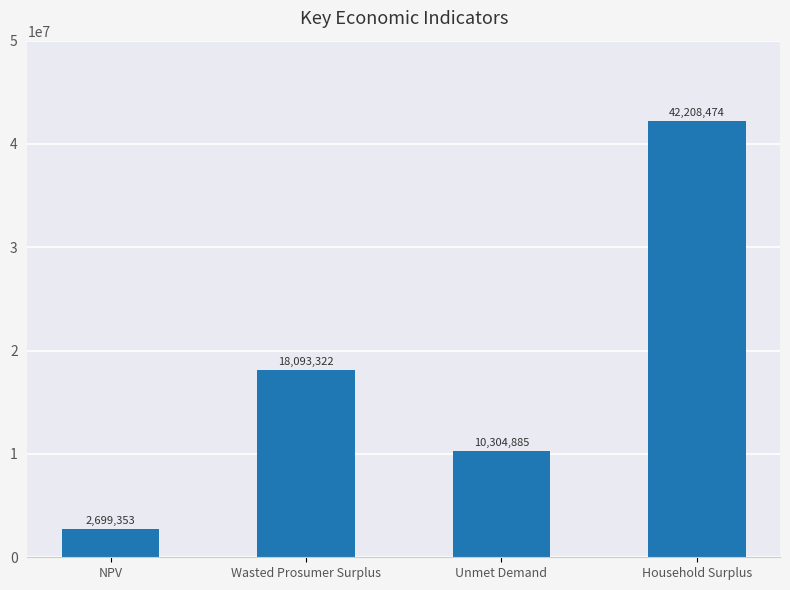

What is the sum of the values at Household Surplus and NPV?

44907826.8